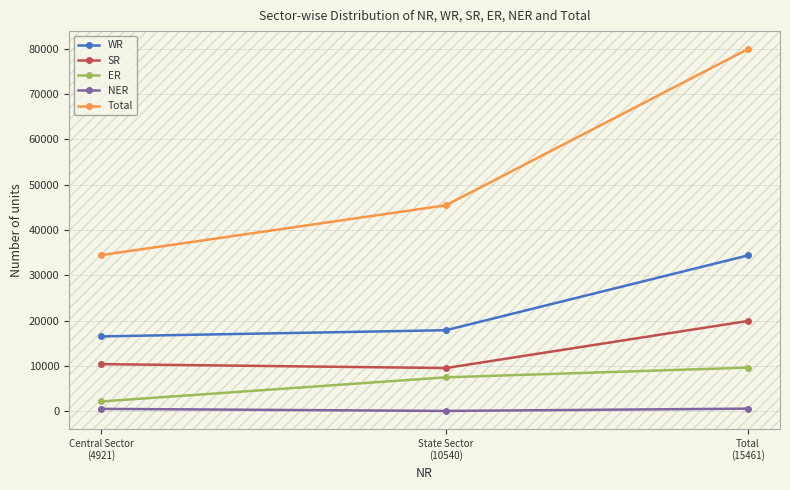

Which series has the largest range (max minus min)?

Total